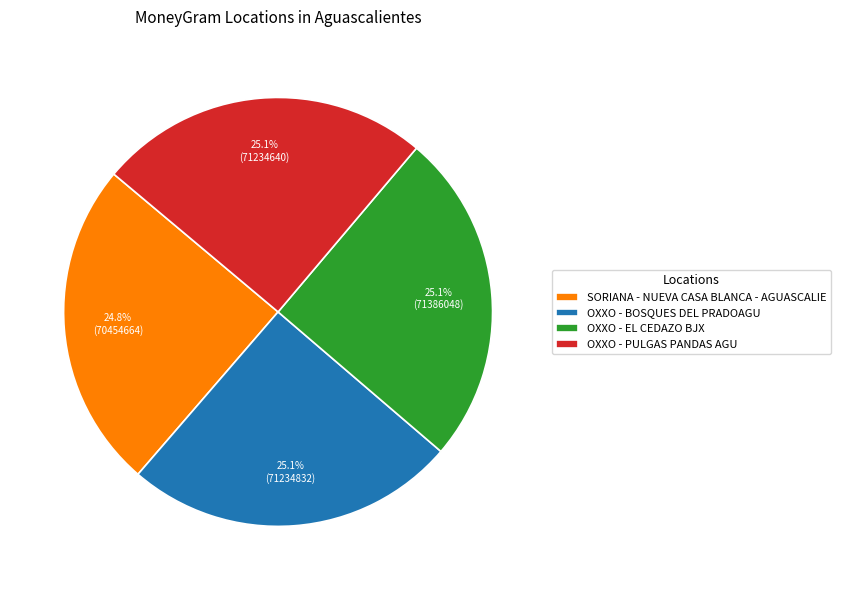

What portion of the pie excludes OXXO - BOSQUES DEL PRADOAGU?

74.9%